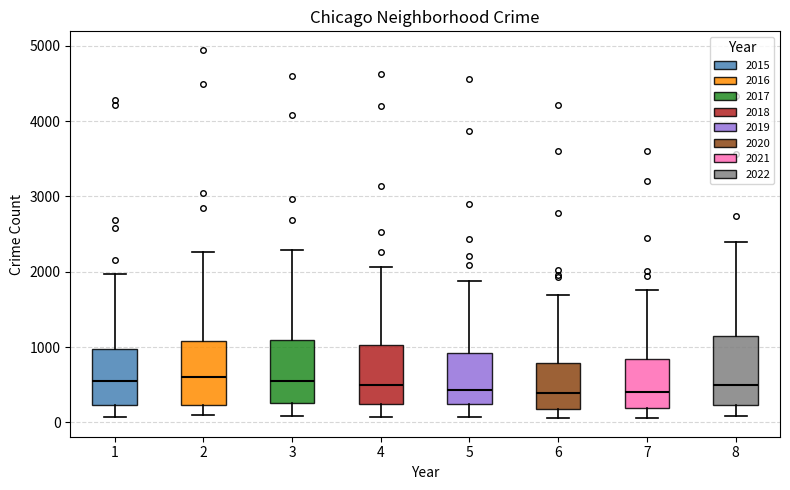

Reading left to right, read every box against the y-axis: the position of its median line, the range the box covers, and the ends of its whiskers. The values are not printed on the chart, so give them approximately, as read against the axis.

1: median 500, box 200 to 1000, whiskers 100 to 2000
2: median 600, box 200 to 1100, whiskers 100 to 2300
3: median 600, box 300 to 1100, whiskers 100 to 2300
4: median 500, box 200 to 1000, whiskers 100 to 2100
5: median 400, box 200 to 900, whiskers 100 to 1900
6: median 400, box 200 to 800, whiskers 100 to 1700
7: median 400, box 200 to 800, whiskers 100 to 1800
8: median 500, box 200 to 1100, whiskers 100 to 2400